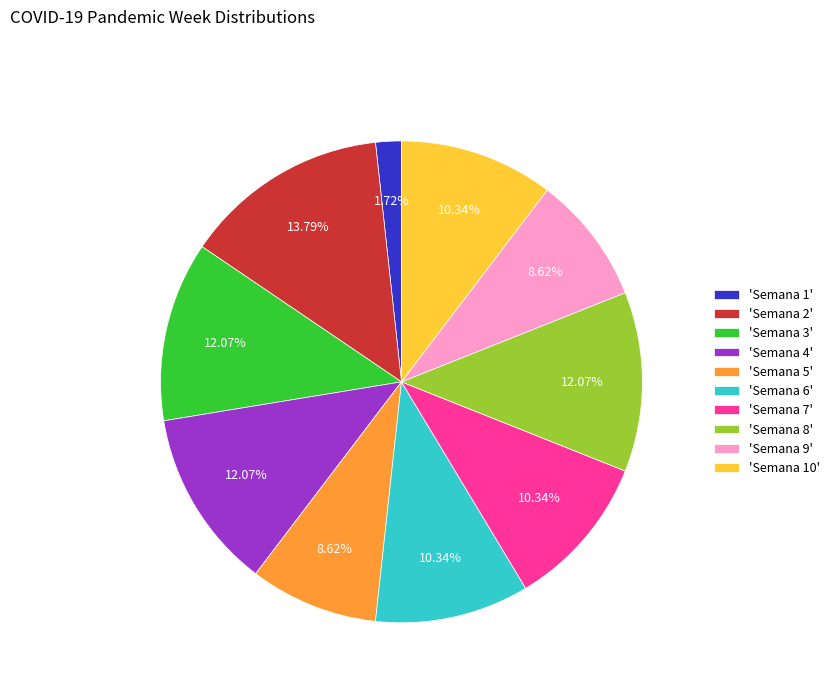

Which category has the smallest portion of the pie?

'Semana 1'